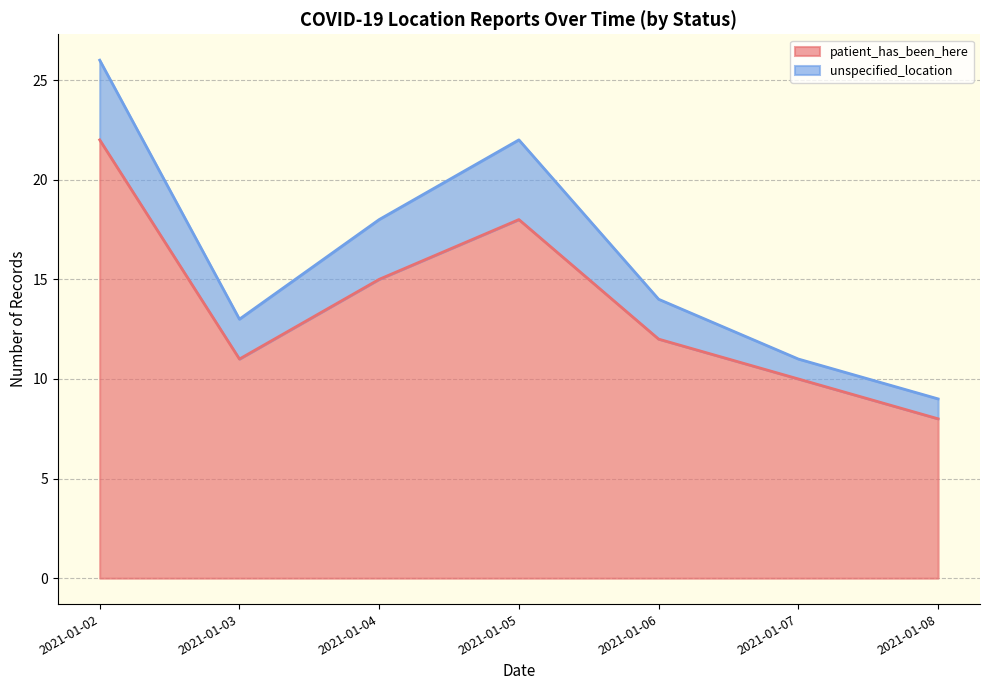

Is it true that unspecified_location equals 1 at 2021-01-03?

False